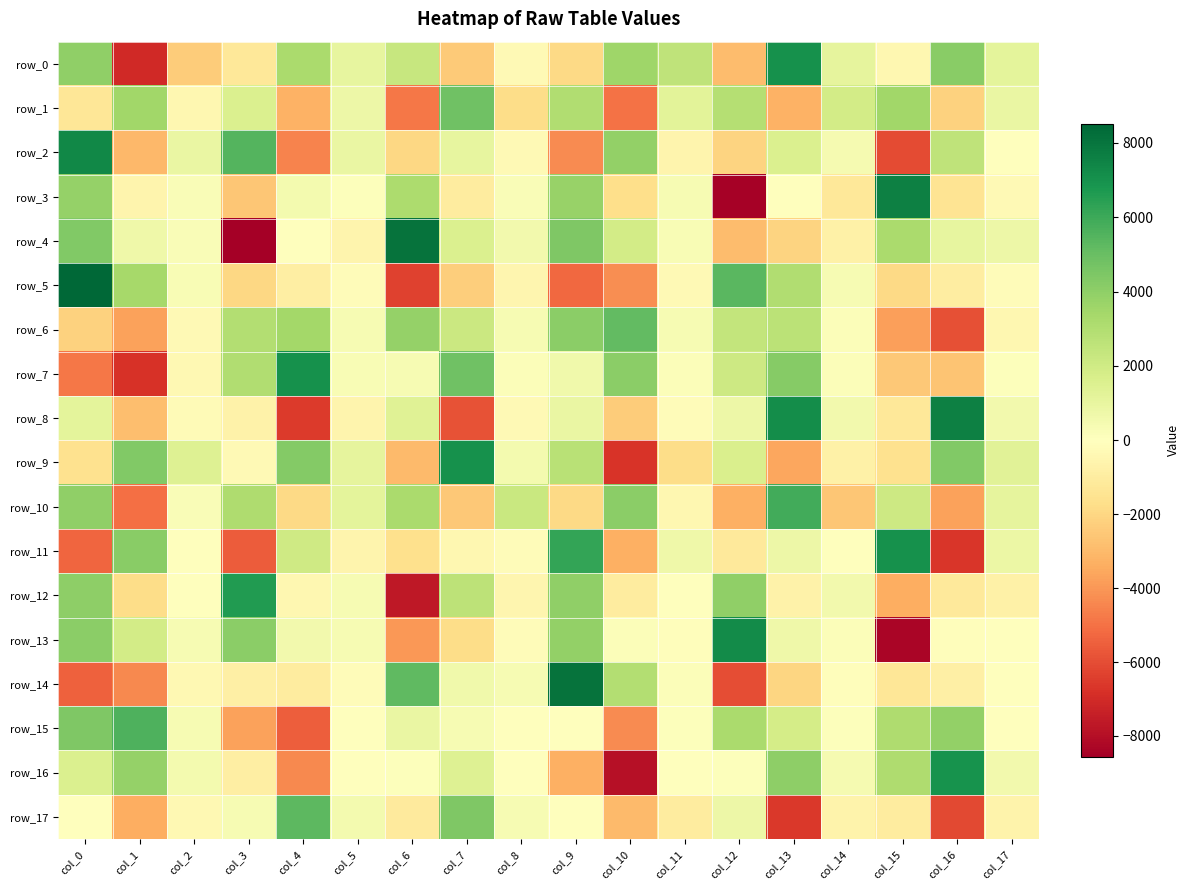

Which series has the largest total across all categories?

row_4